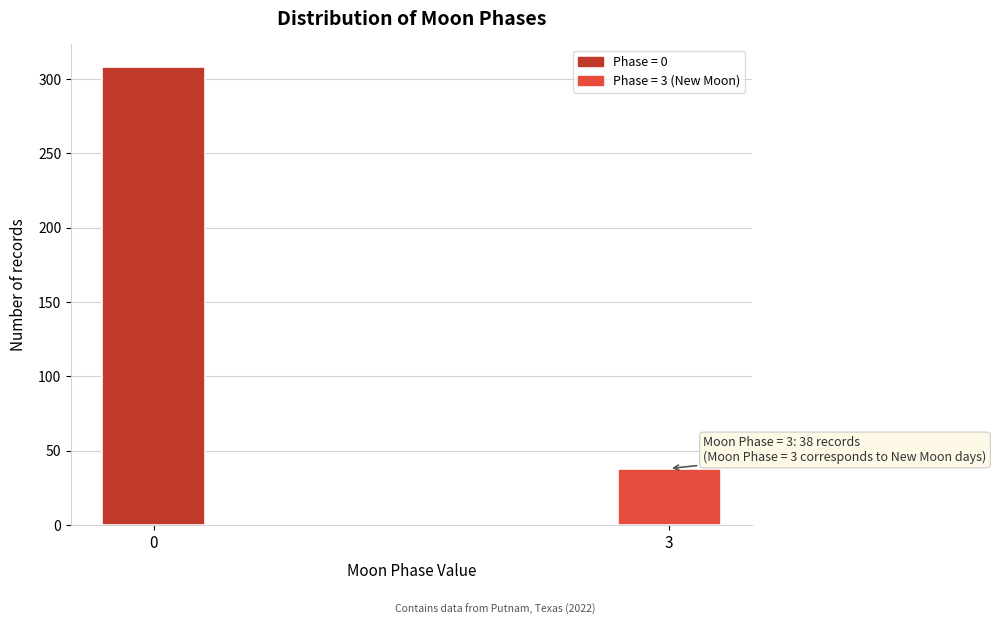

Reading right to left, what are all the values shown in this chart?

38	308